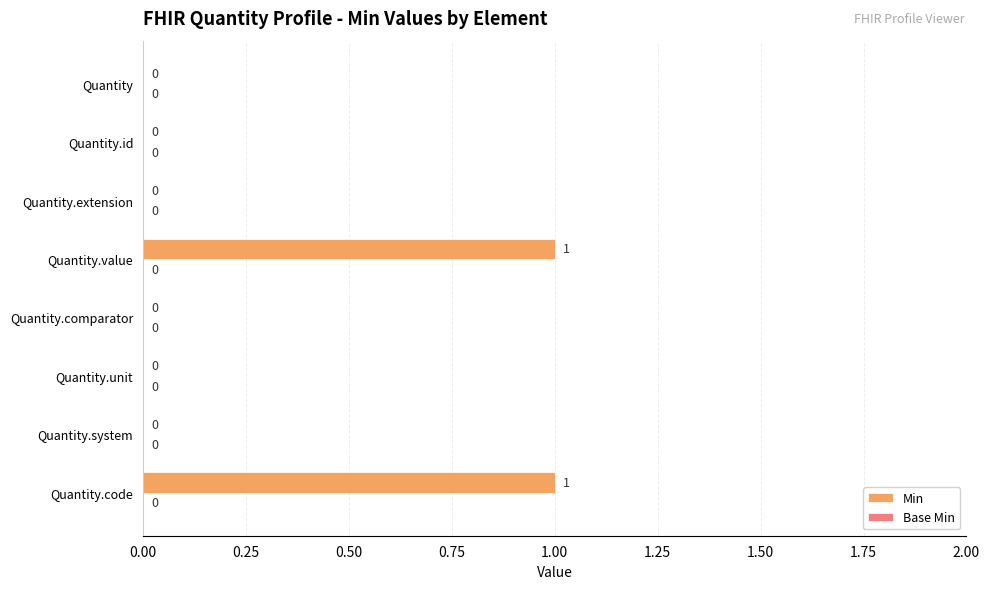

What is the change in value from Quantity.id to Quantity.code?

+1